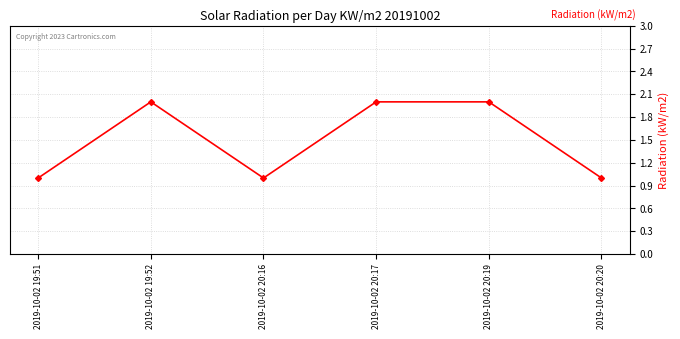

The chart shows a value of 1 at 2019-10-02 20:16. True or false?

True